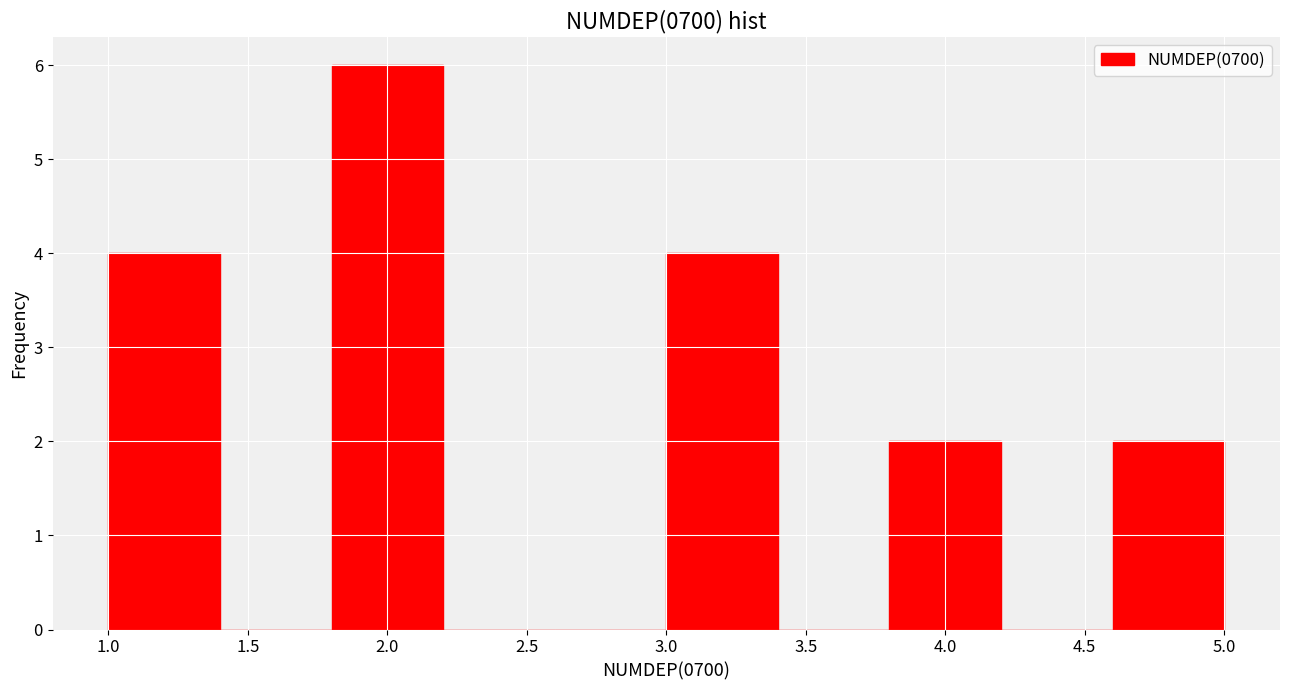

How tall is the bar that spans 3.8 to 4.2 on the x-axis? The values are not printed on the chart, so give them approximately, as read against the axis.

2